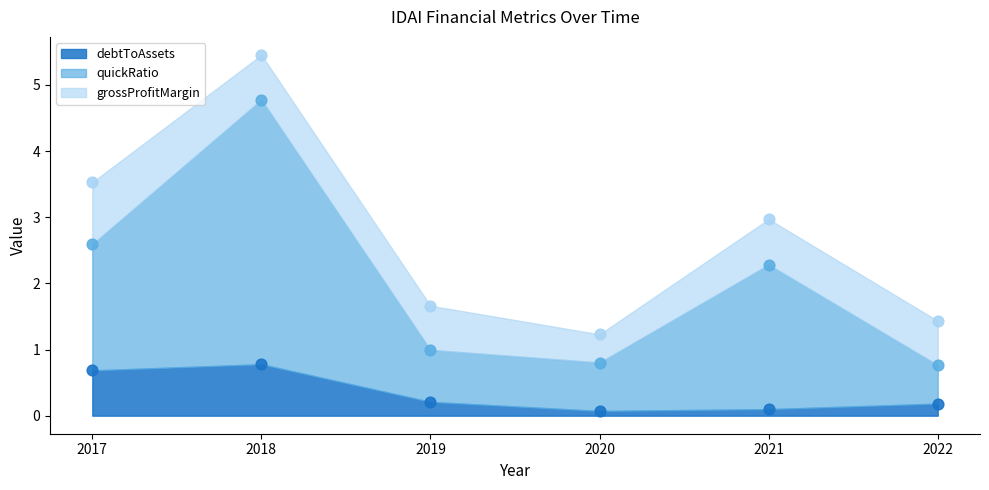

At which category is the sum across all series the highest?

2018